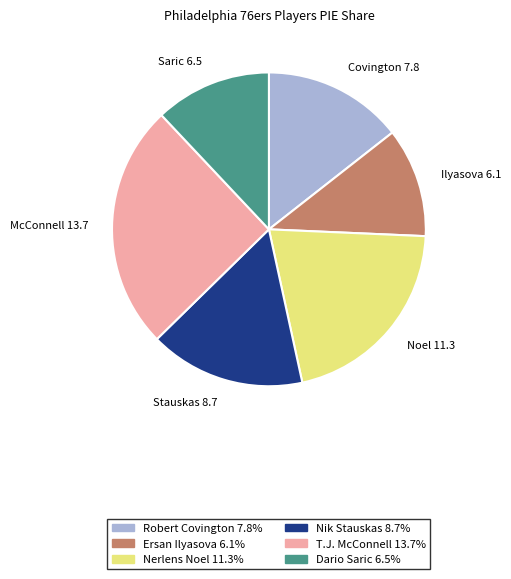

What is the ratio of the value at Dario Saric 6.5% to the value at Robert Covington 7.8%?

0.8